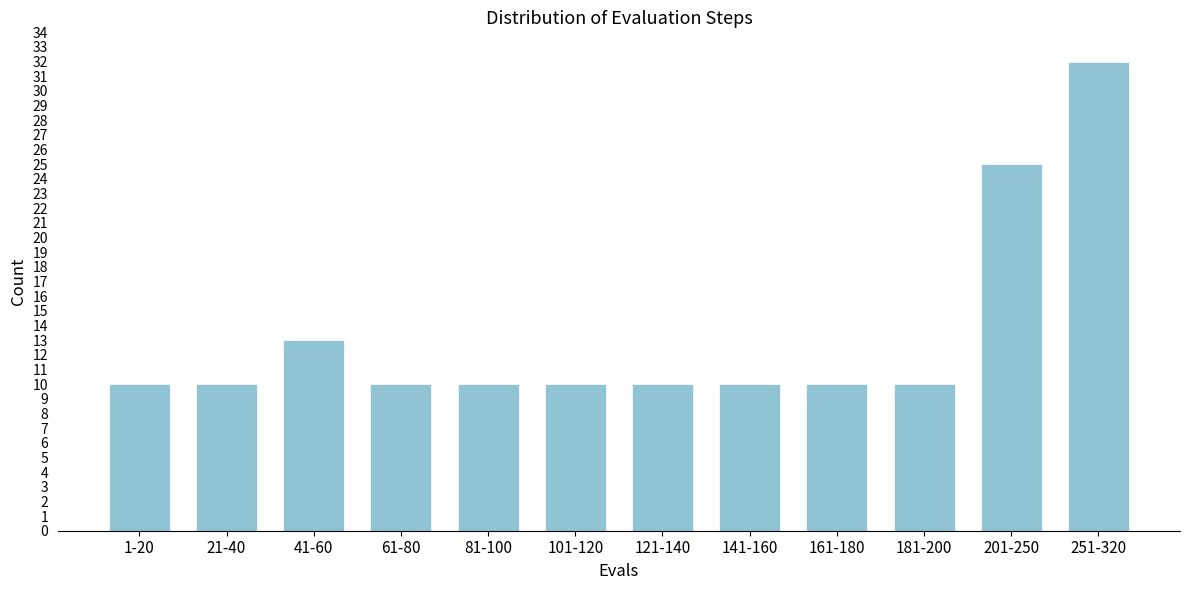

Reading right to left, list all the values displayed in this chart.

32	25	10	10	10	10	10	10	10	13	10	10